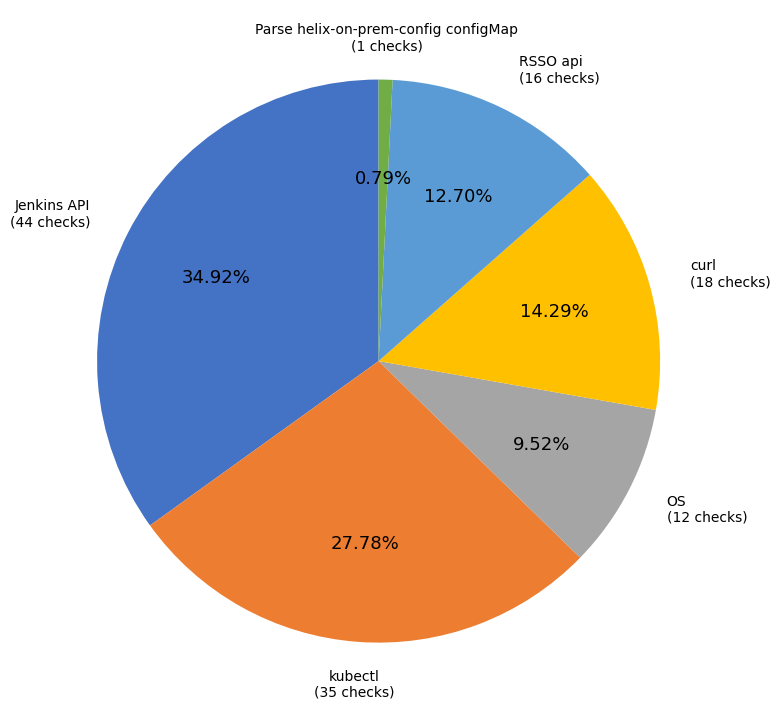

To the nearest percent, what is the average slice percentage?

17%